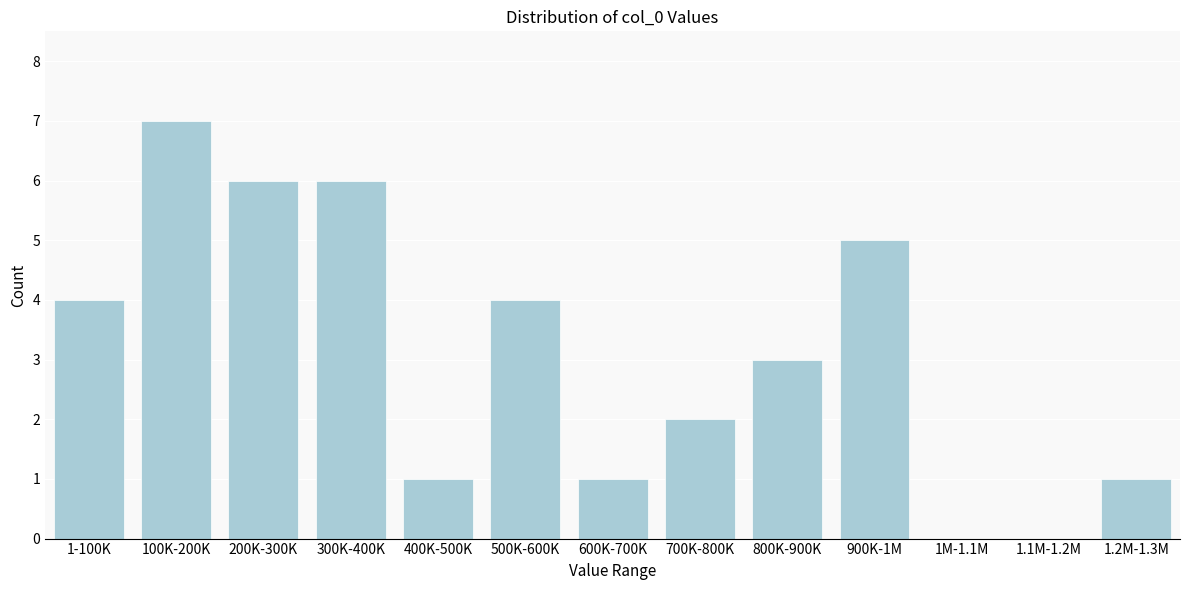

Reading left to right, list all the values displayed in this chart.

1-100K=4	100K-200K=7	200K-300K=6	300K-400K=6	400K-500K=1	500K-600K=4	600K-700K=1	700K-800K=2	800K-900K=3	900K-1M=5	1M-1.1M=0	1.1M-1.2M=0	1.2M-1.3M=1